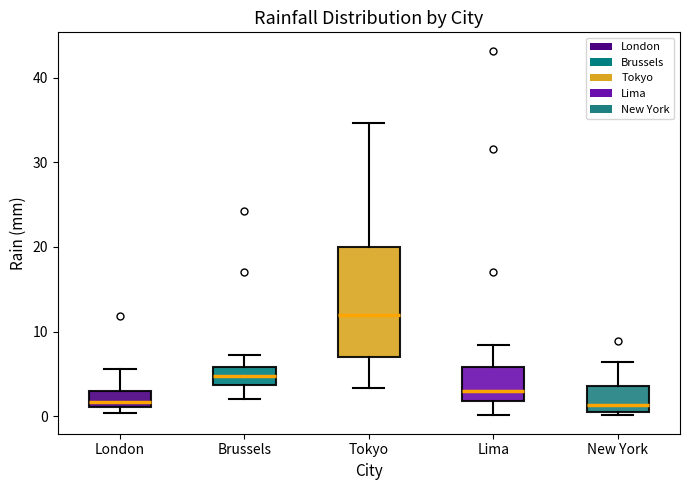

Reading left to right, read every box against the y-axis: the position of its median line, the range the box covers, and the ends of its whiskers. The values are not printed on the chart, so give them approximately, as read against the axis.

London: median 2, box 1 to 3, whiskers 0 to 6
Brussels: median 5, box 4 to 6, whiskers 2 to 7
Tokyo: median 12, box 7 to 20, whiskers 3 to 35
Lima: median 3, box 2 to 6, whiskers 0 to 8
New York: median 1 (just above the box's lower edge), box 1 to 4, whiskers 0 to 6